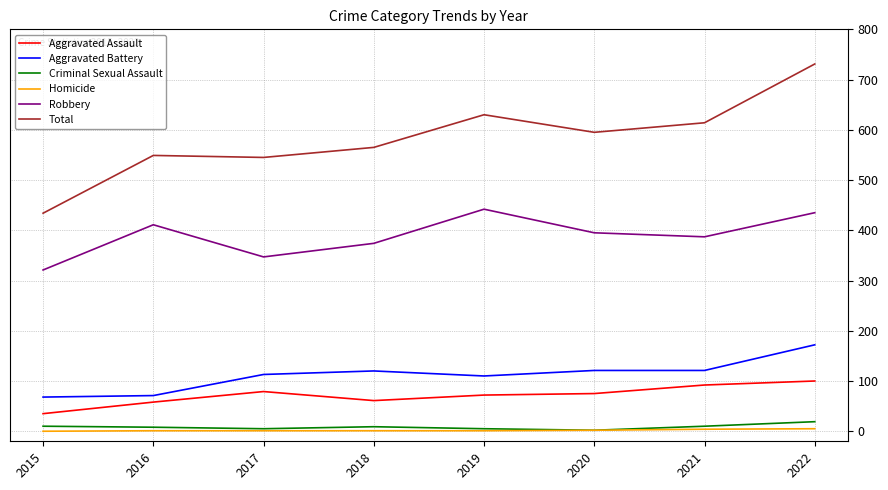

What is the sum of all Criminal Sexual Assault values?

68